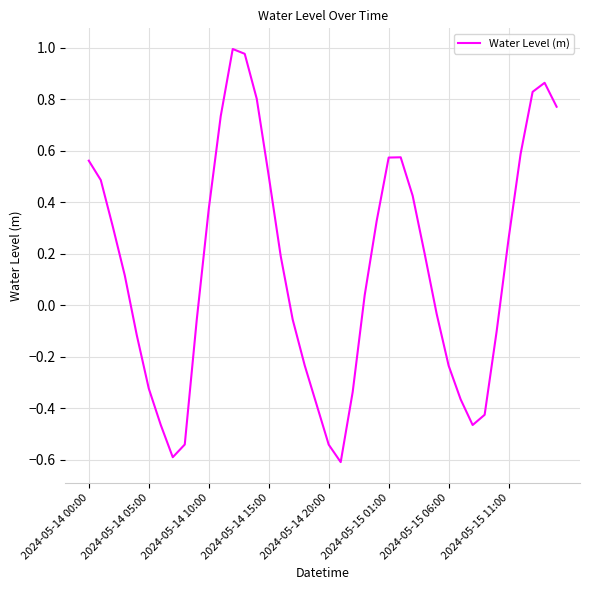

What is the minimum value shown in the chart?

-0.6